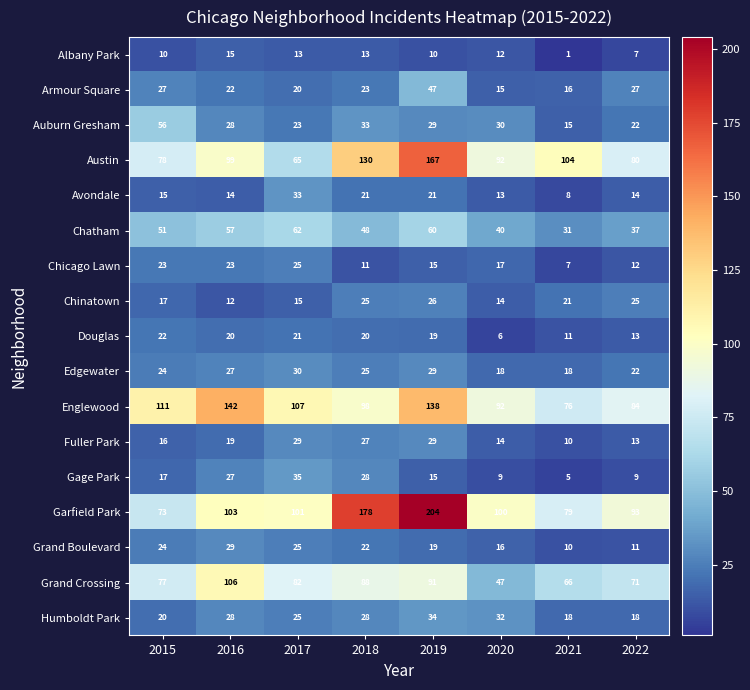

The Grand Boulevard series shows 34 at 2017. True or false?

False